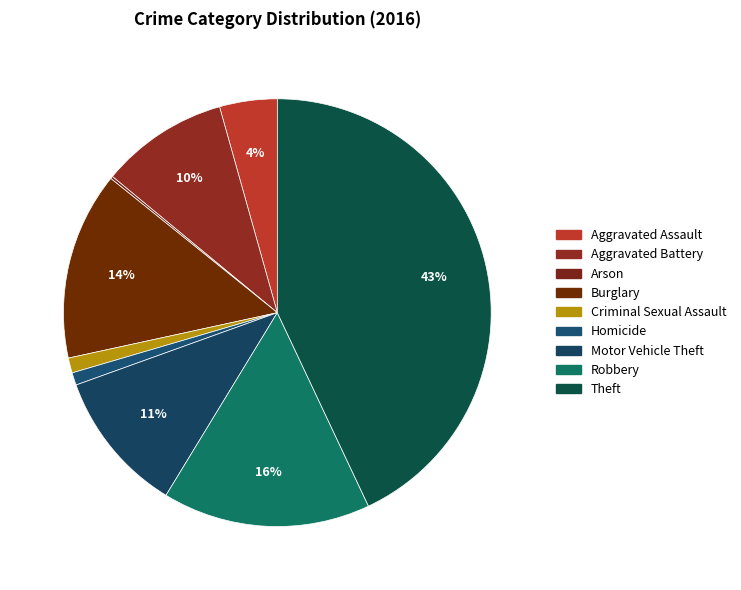

What is the largest slice in the pie chart?

Theft